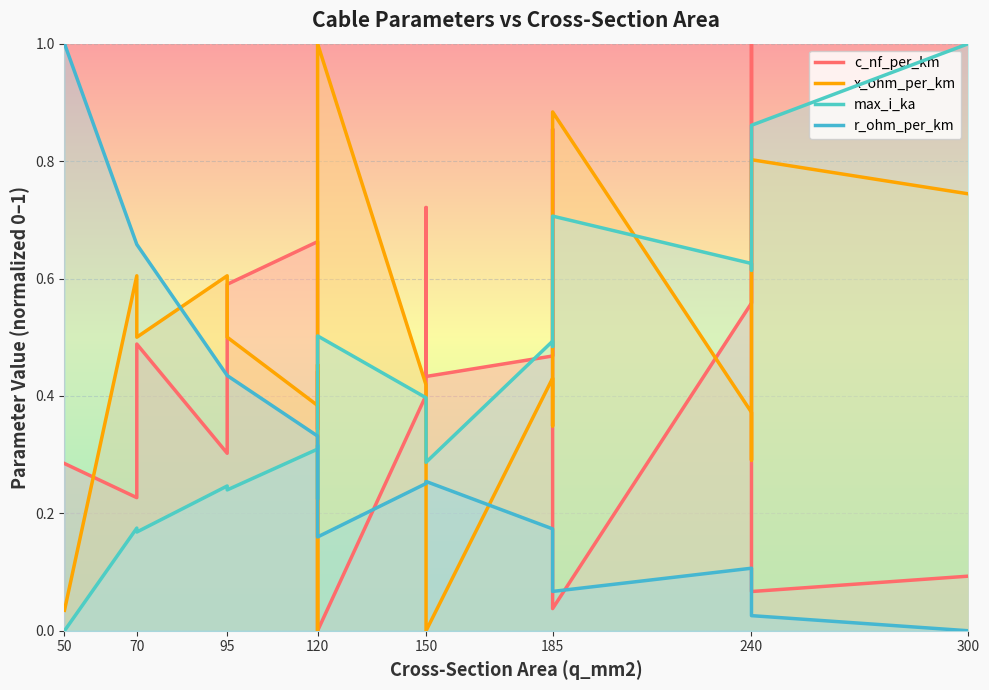

Is the value of x_ohm_per_km at 150 greater than the value of c_nf_per_km at 240?

No